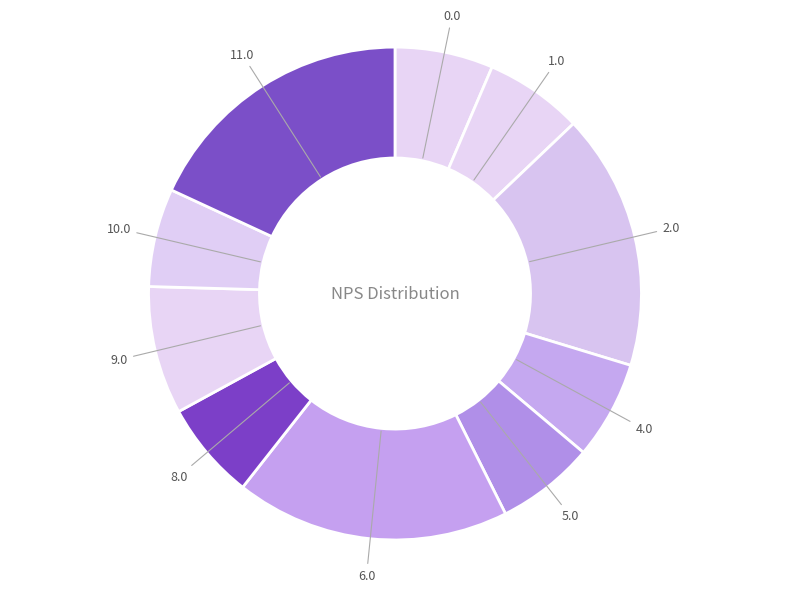

Is the sum of 8.0 and 9.0 greater than half?

No